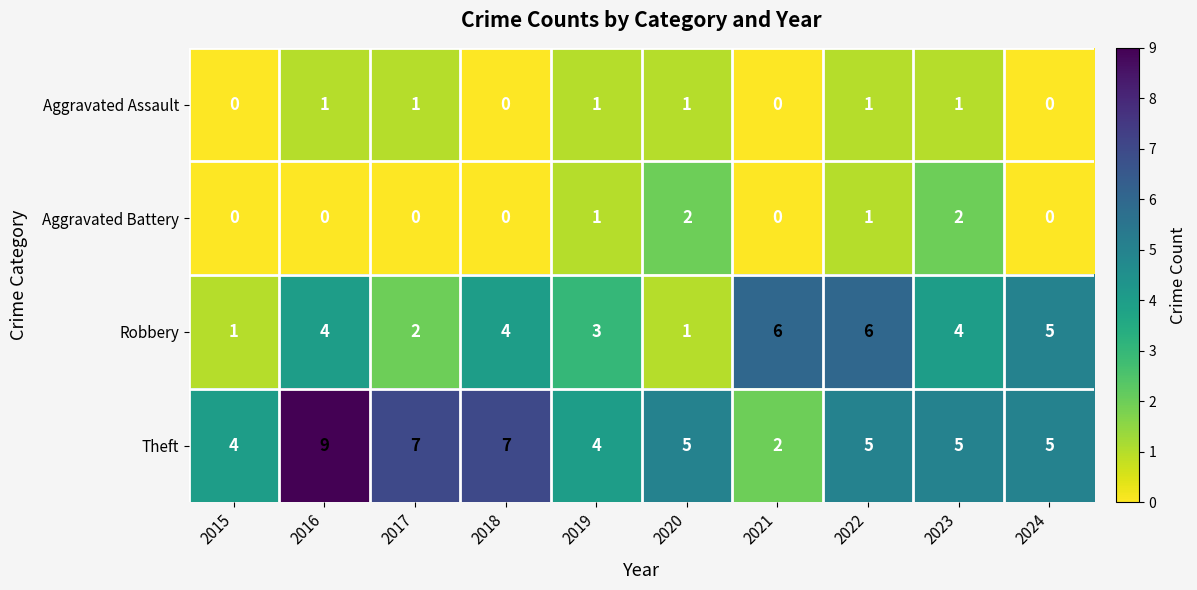

The value of Theft at 2020 is 2. True or false?

False